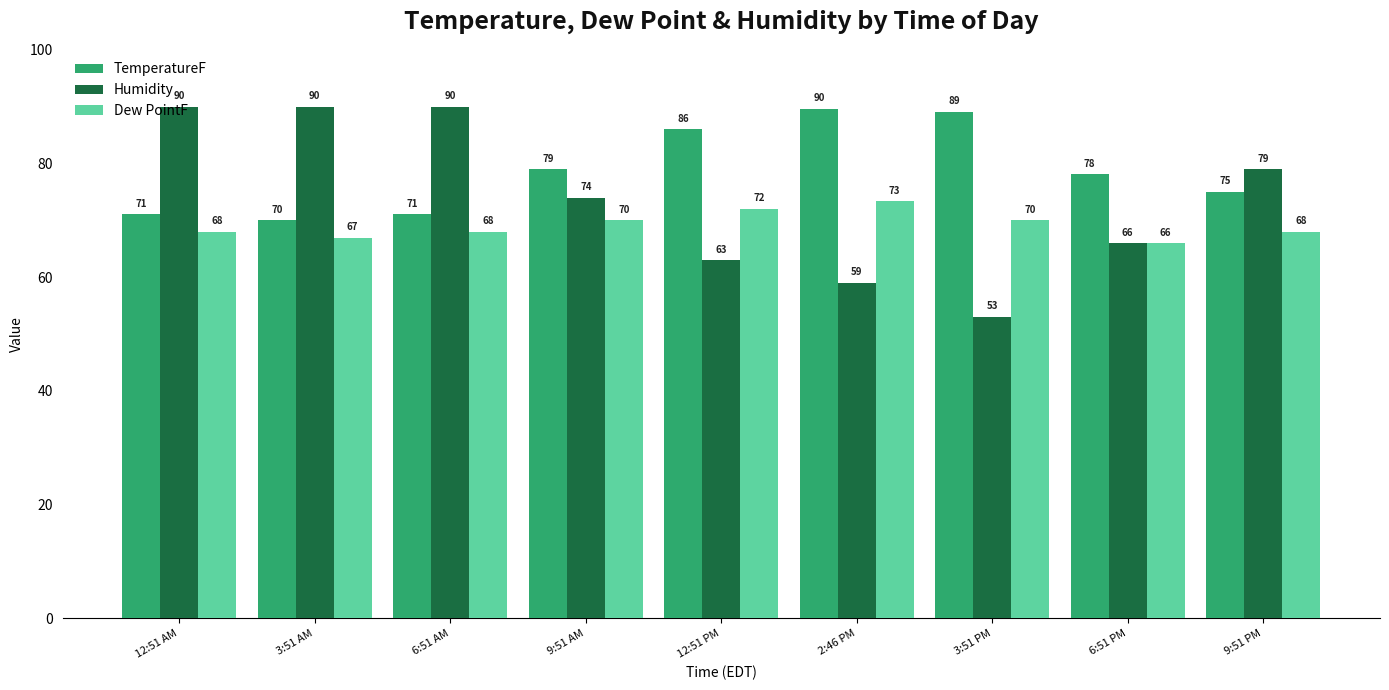

What is the label of the 7th bar from the left?

3:51 PM